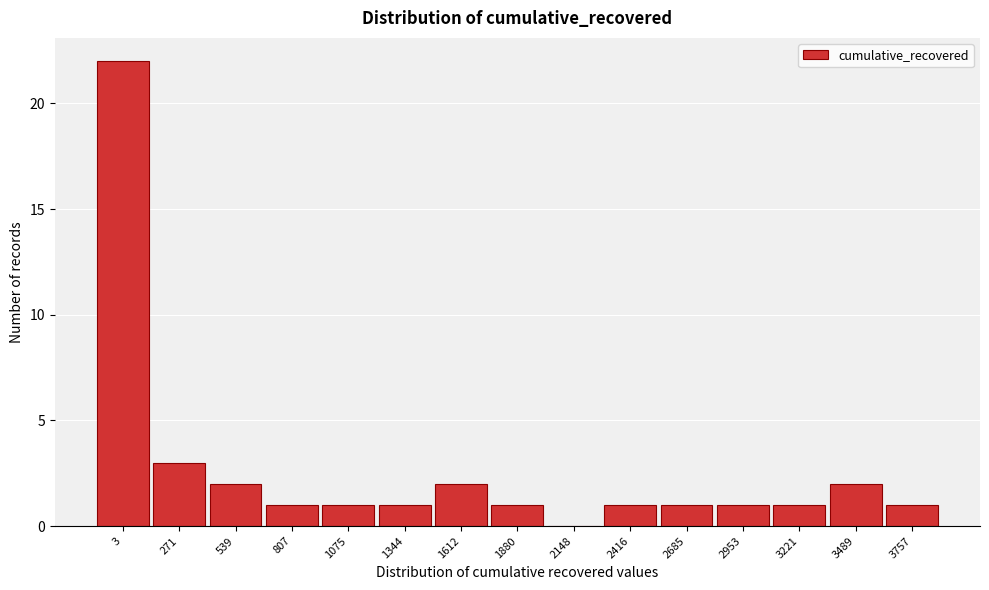

Reading left to right, transcribe all the data shown in this chart.

3=22	271=3	539=2	807=1	1075=1	1344=1	1612=2	1880=1	2148=0	2416=1	2685=1	2953=1	3221=1	3489=2	3757=1